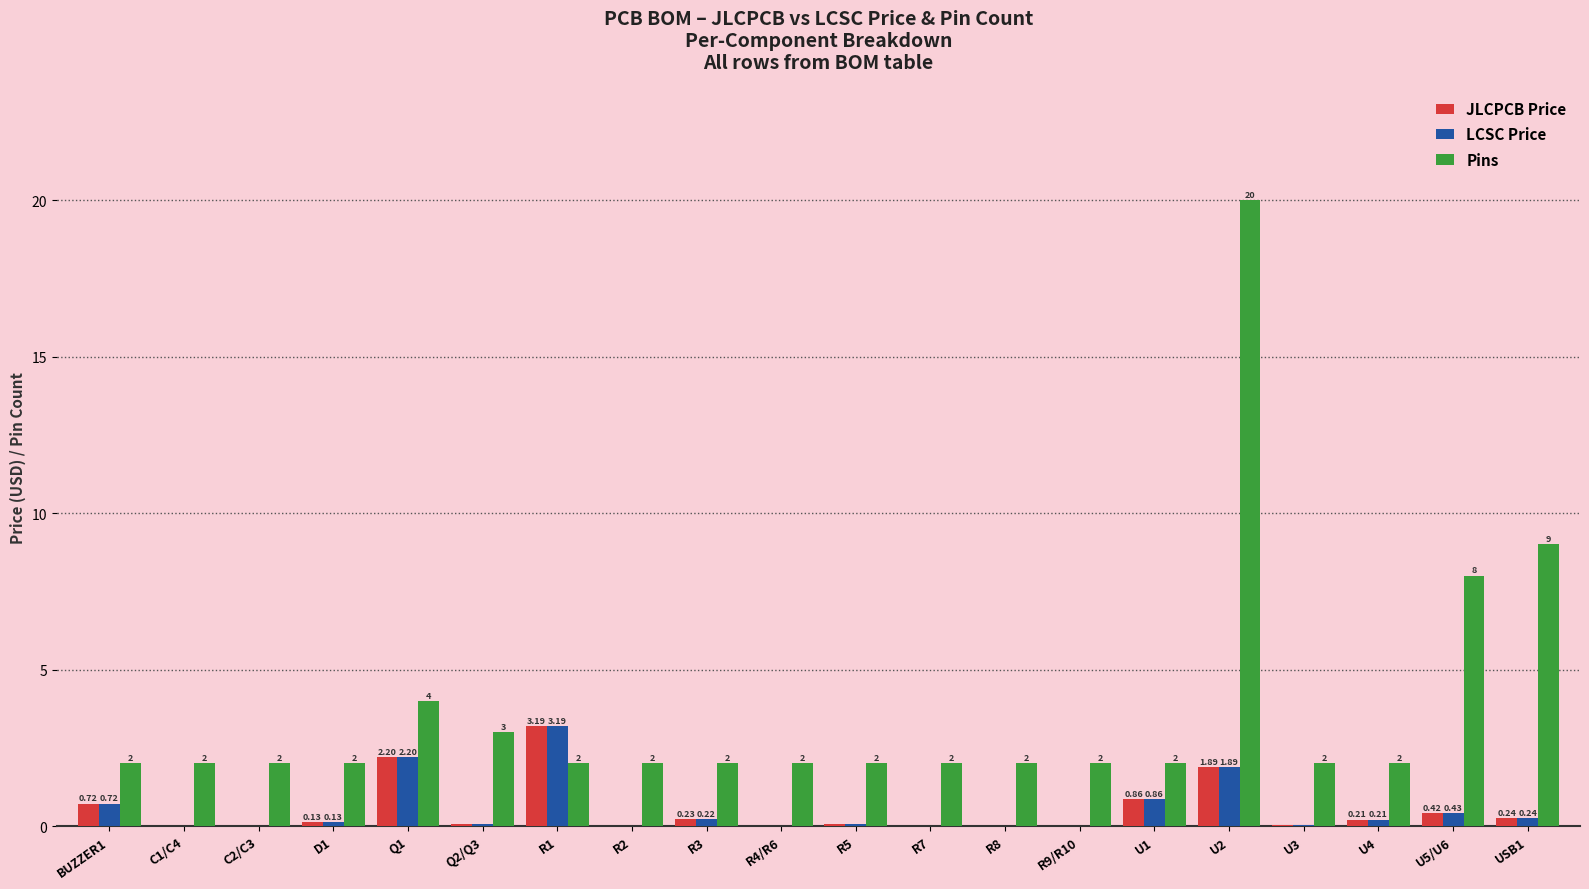

At which category is the sum across all series the highest?

U2